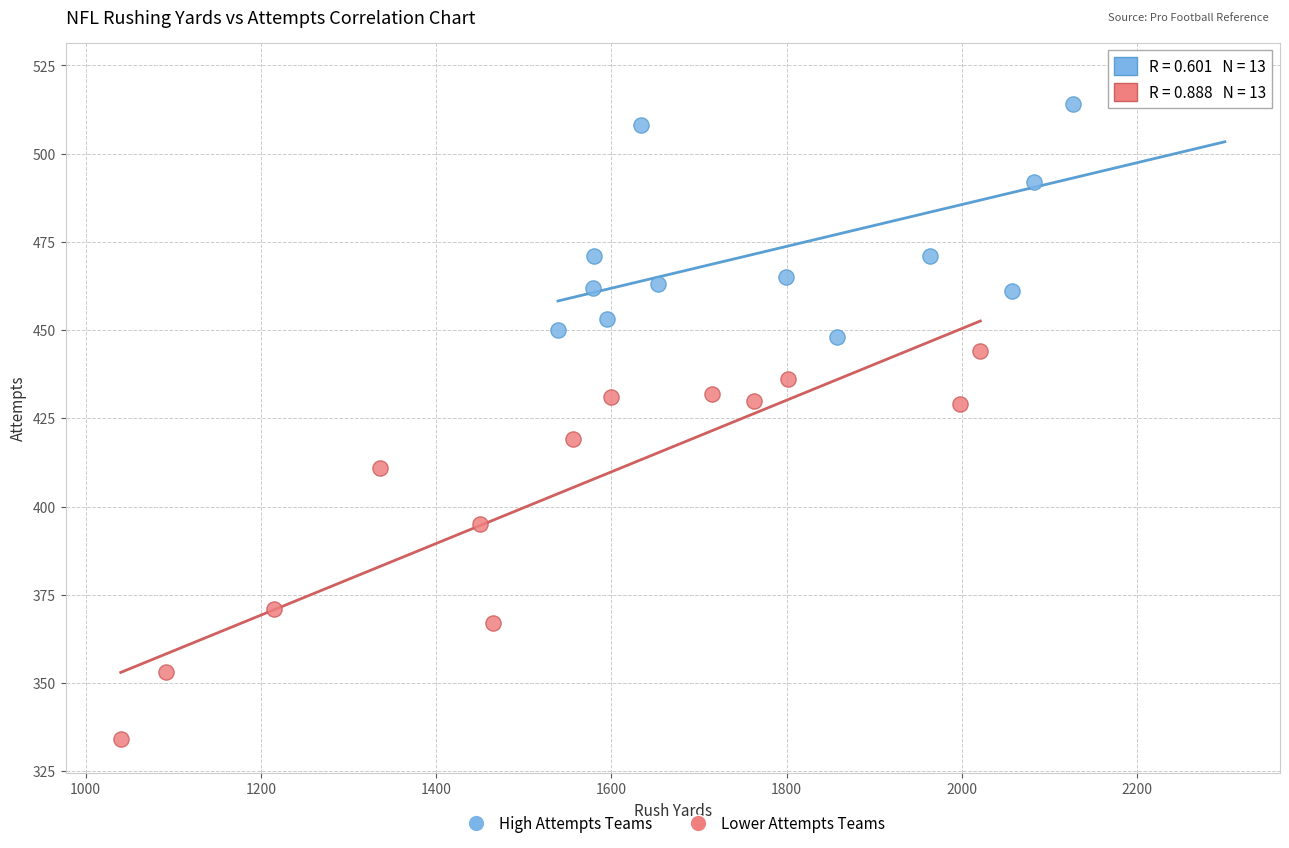

Which series reaches the maximum Y coordinate?

High Attempts Teams